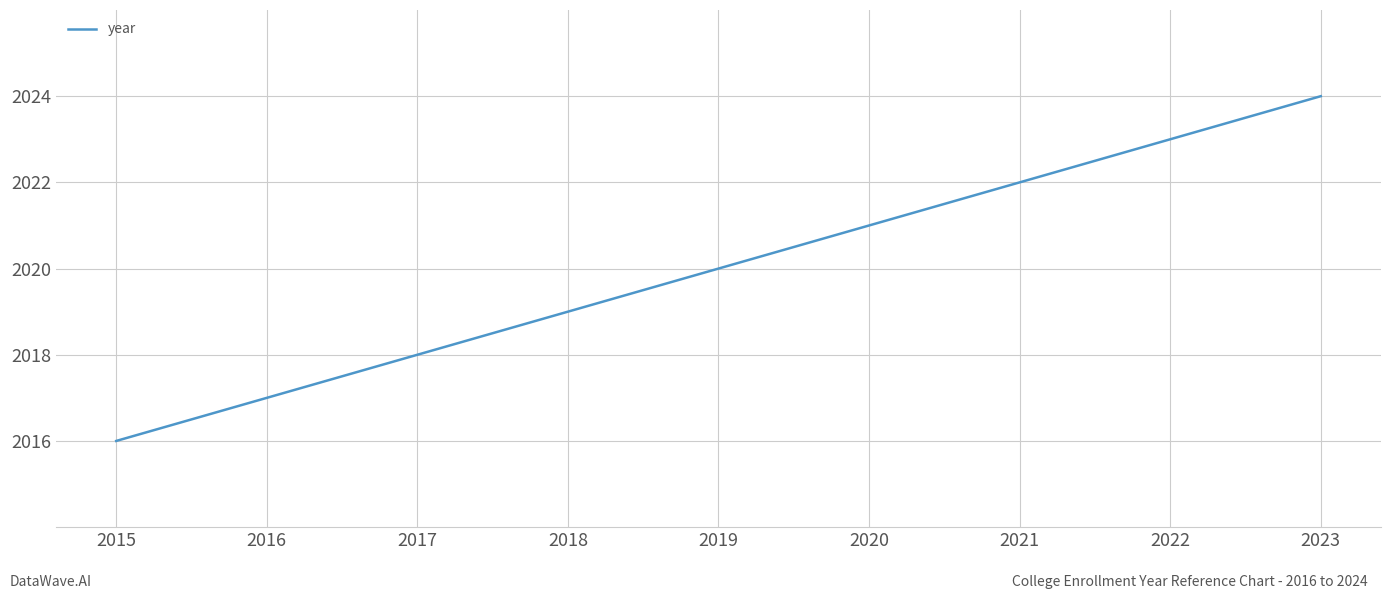

What is the maximum value shown in the chart?

2024